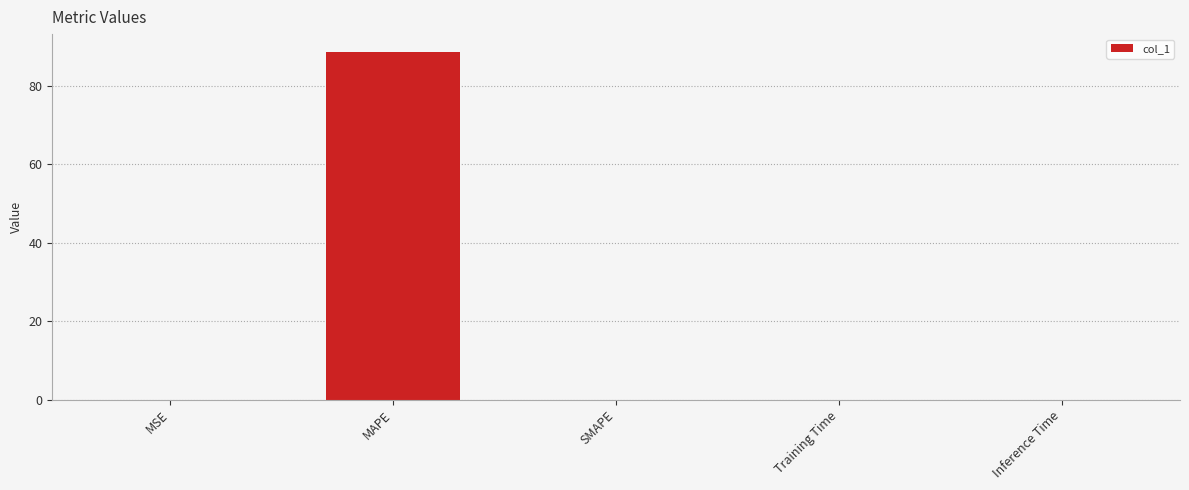

The chart shows a value of -58.9 at SMAPE. True or false?

False